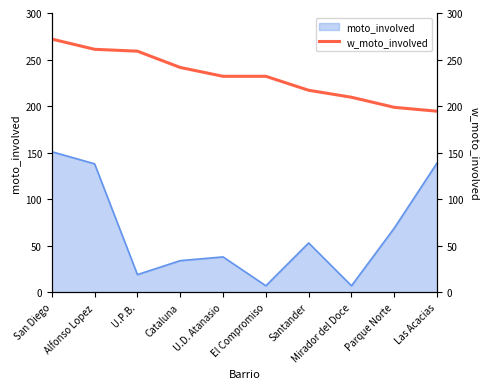

What is the label of the 9th point from the left?

Parque Norte